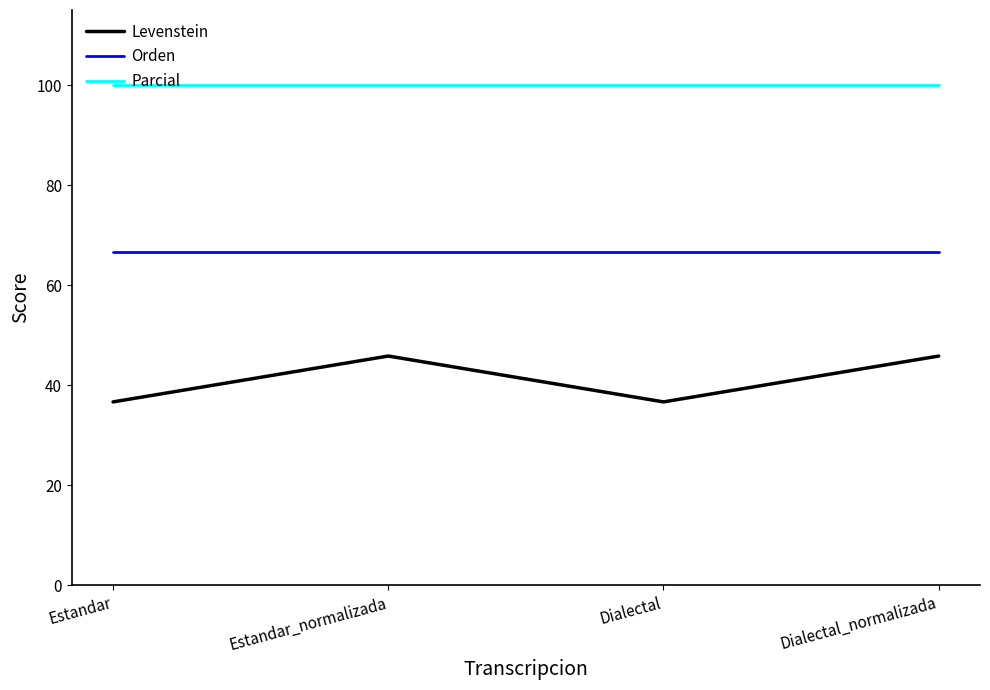

List the series in order of their peak value, highest first.

Parcial, Orden, Levenstein